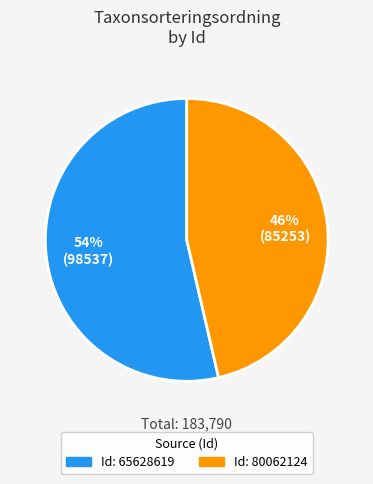

Is there any slice that represents more than half of the pie?

Yes